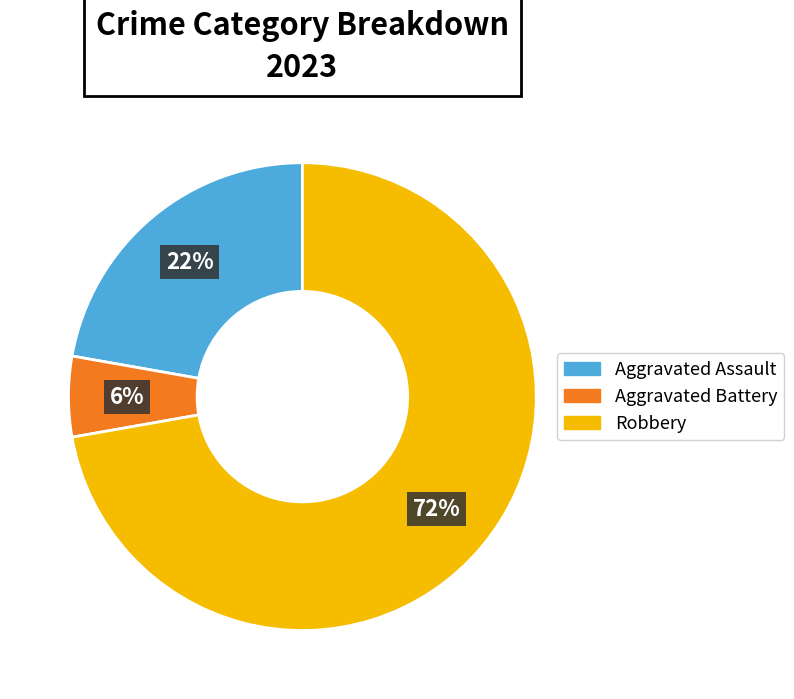

To the nearest percent, what percentage of the pie is Aggravated Battery?

6%